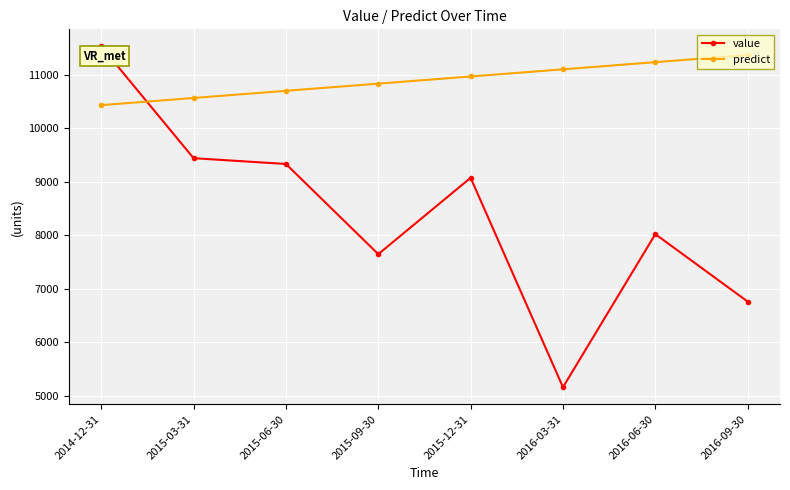

What is the label of the 1st point from the left?

2014-12-31